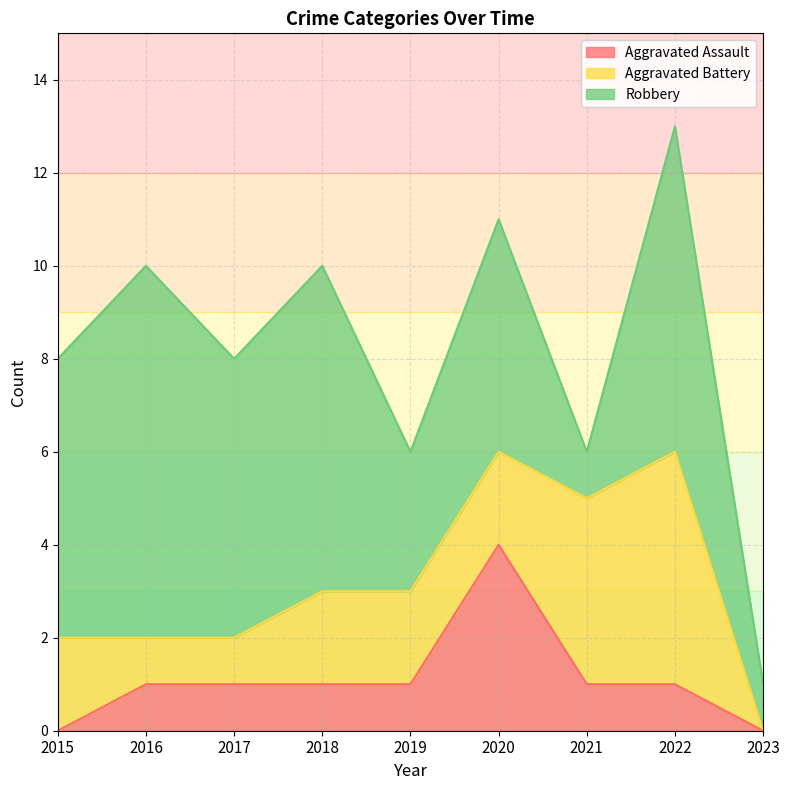

After their last crossing, which series has the higher values: Aggravated Battery or Aggravated Assault?

Aggravated Battery